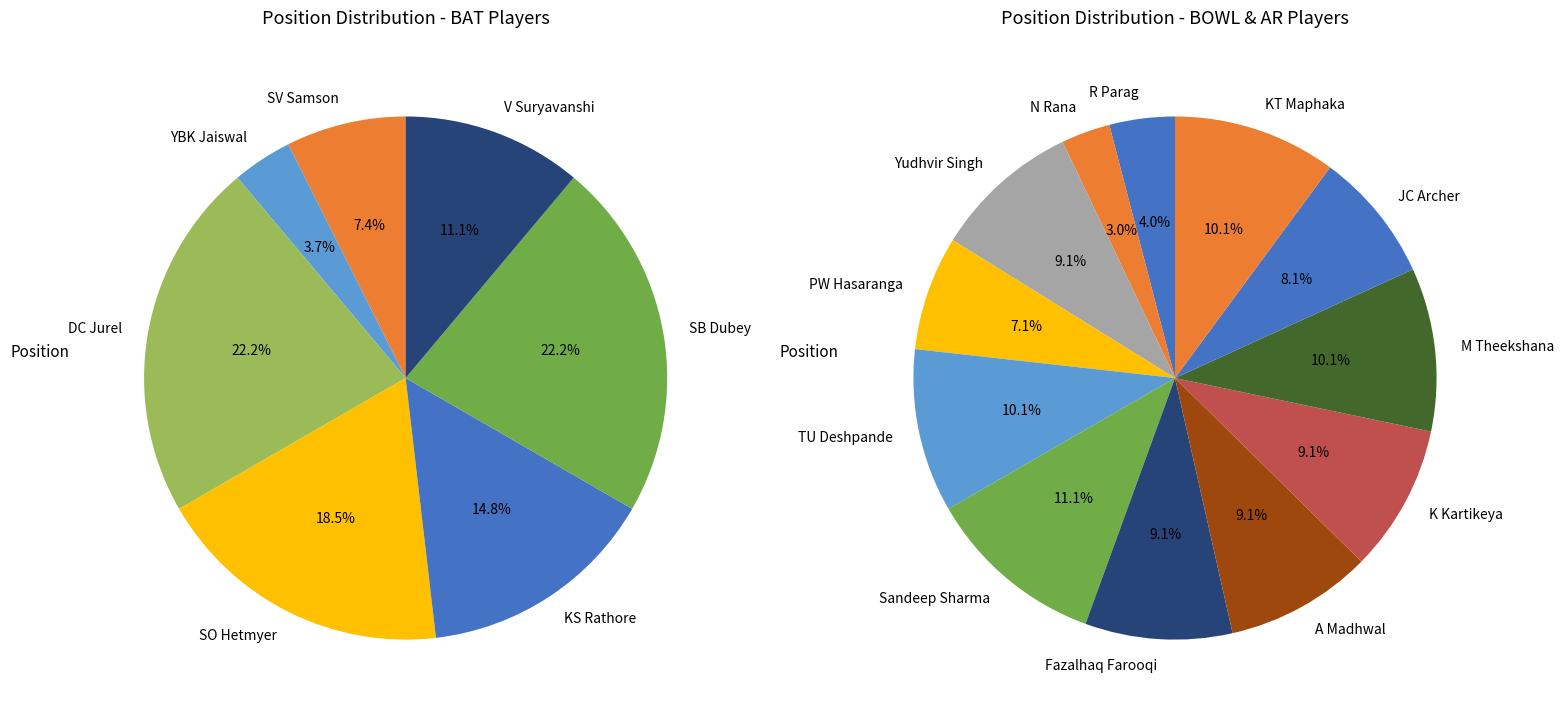

How many slices are in this pie chart?

19